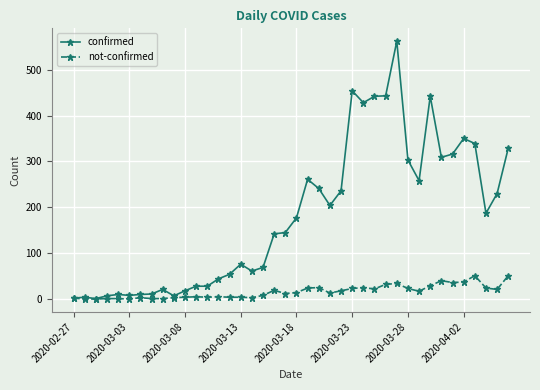

How many data points in confirmed are less than 177?

20